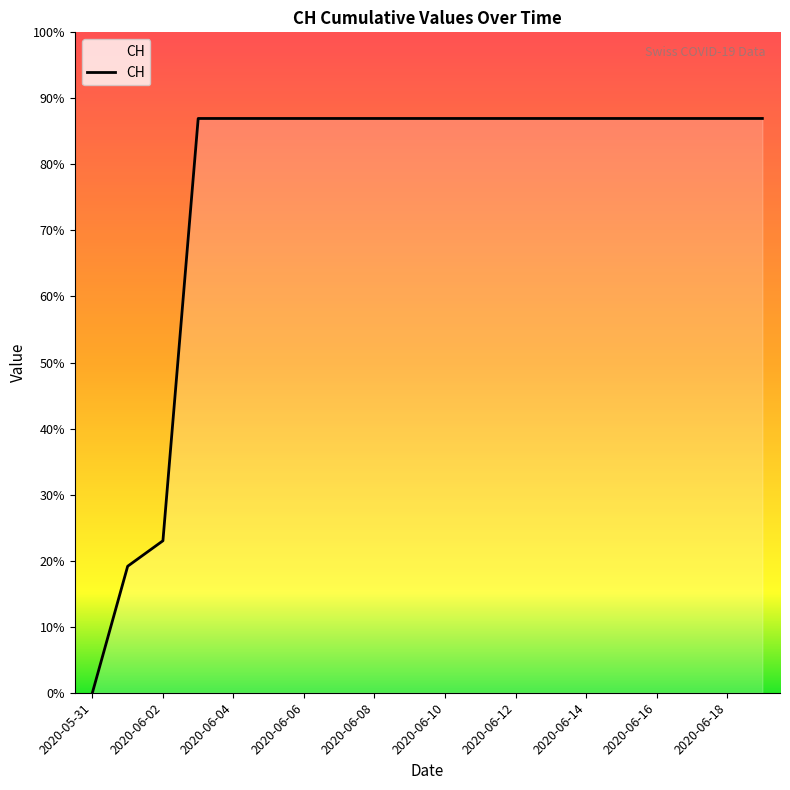

What is the label of the 13th point from the right?

2020-06-07